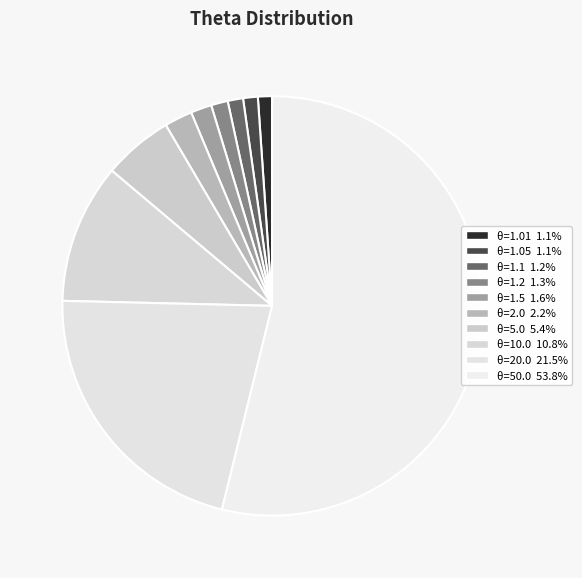

To the nearest percent, what is the average slice percentage?

10%